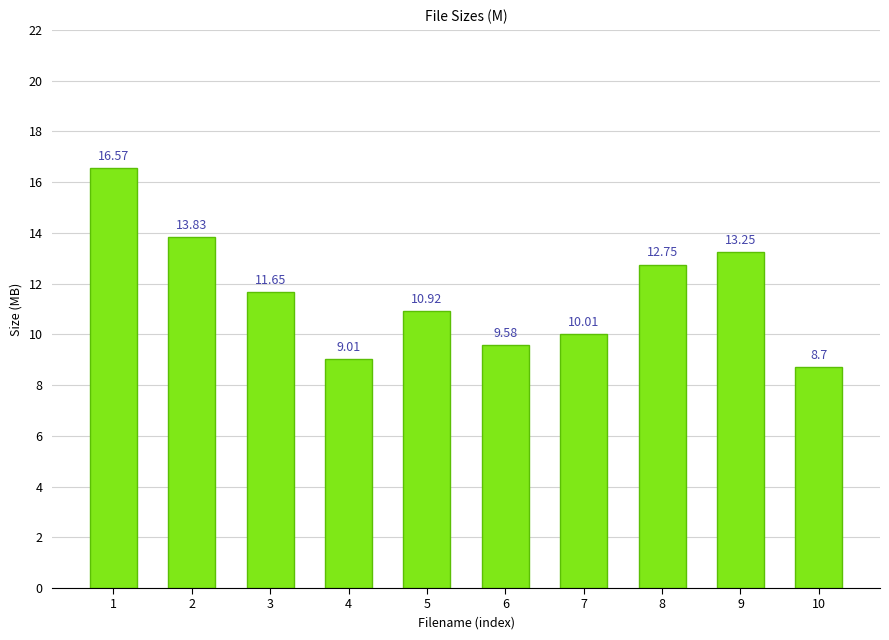

Read the value at 10.

8.7